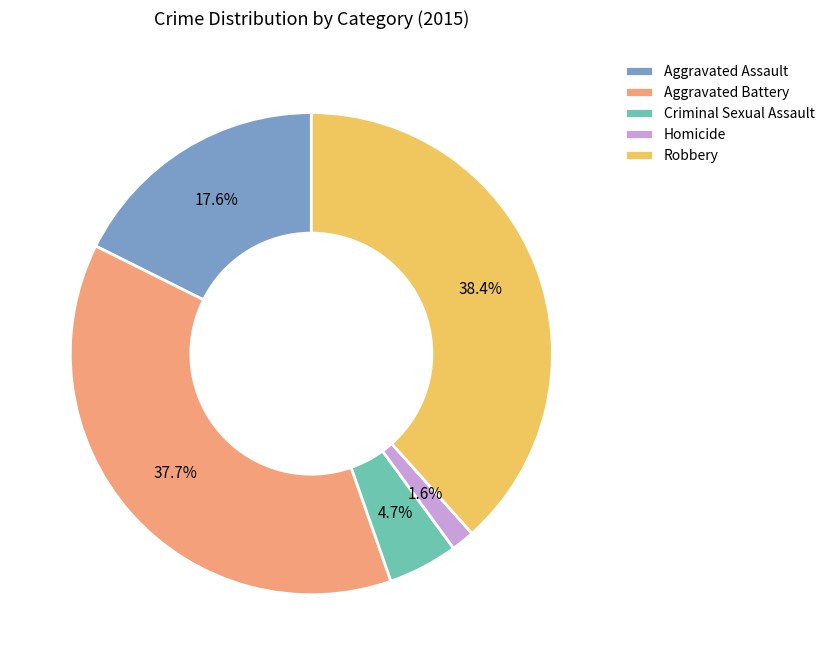

Which category has the smallest portion of the pie?

Homicide